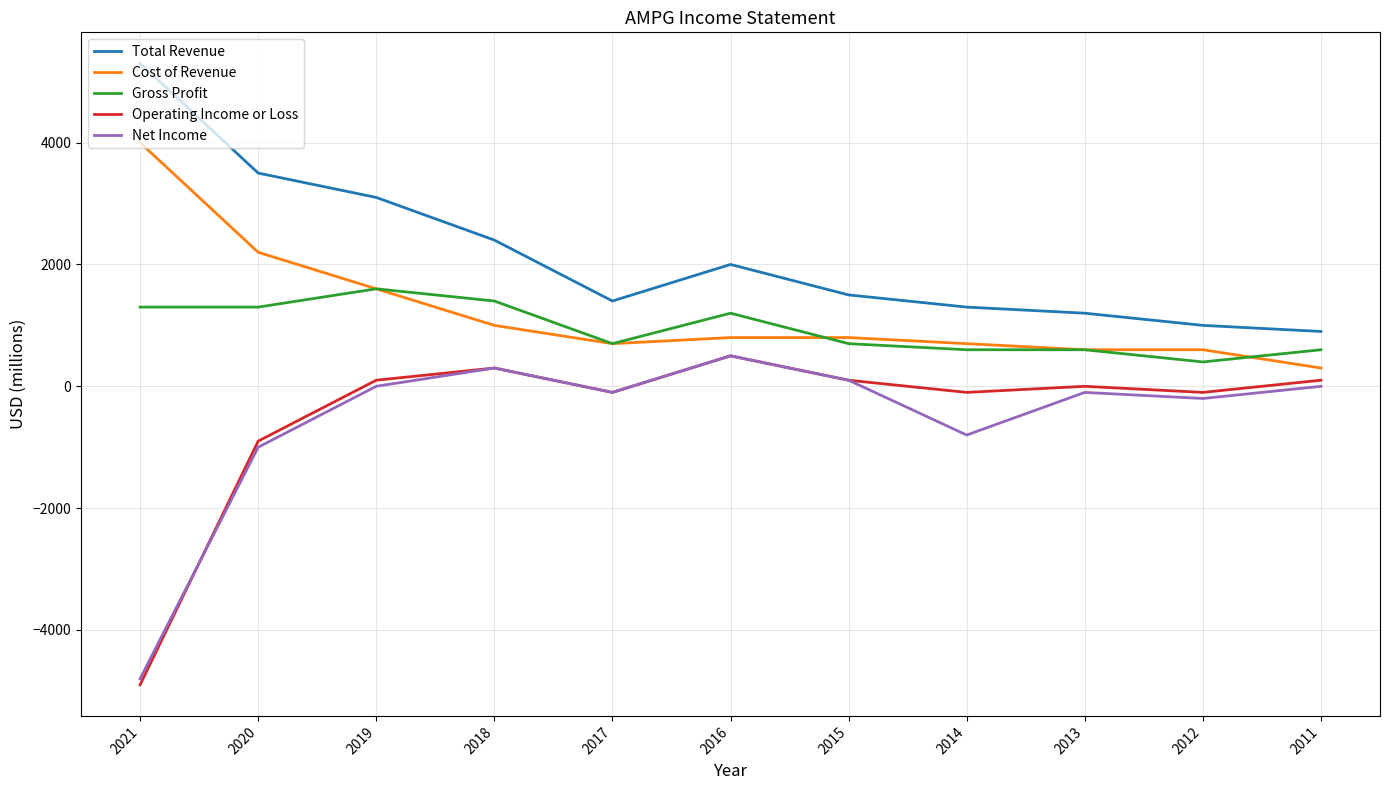

Which category has the highest value in the Net Income series?

2016